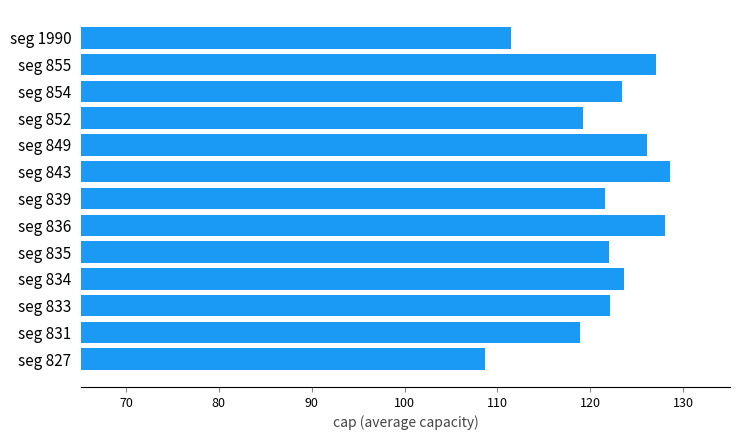

What is the difference between the values at seg 852 and seg 835?

2.8